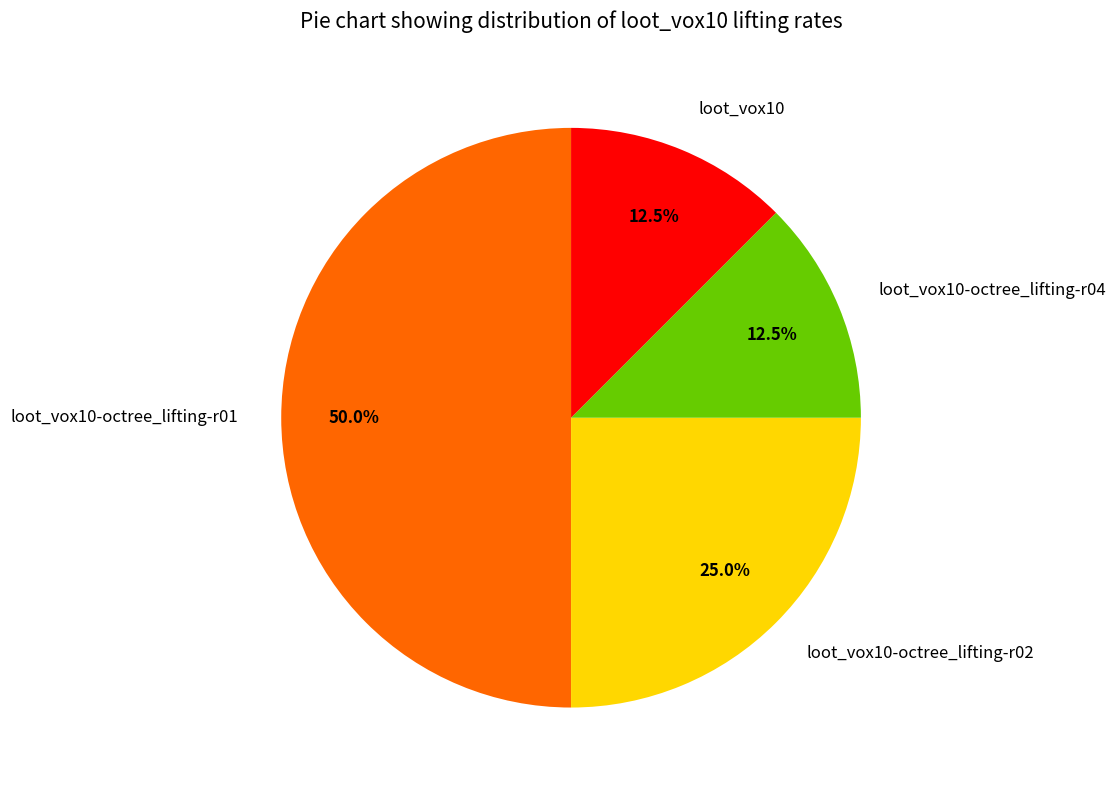

To the nearest percent, what is the difference between the loot_vox10-octree_lifting-r02 and loot_vox10-octree_lifting-r04 slice percentages?

12%